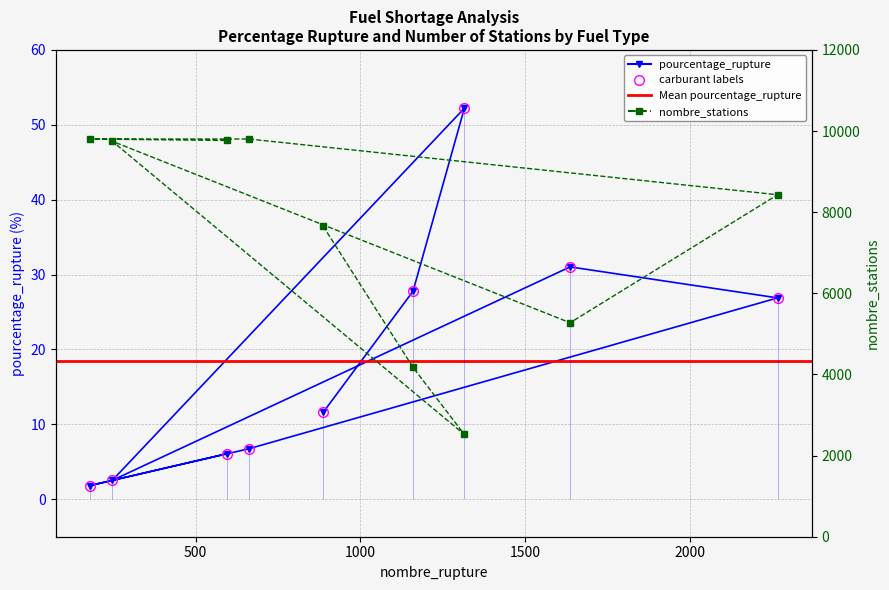

What is the sum of all pourcentage_rupture values?

166.7